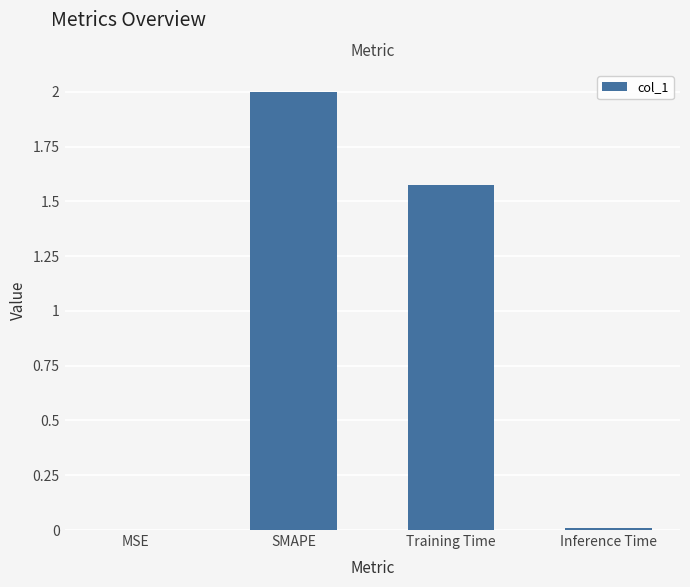

What is the change in value from SMAPE to Inference Time?

-2.0